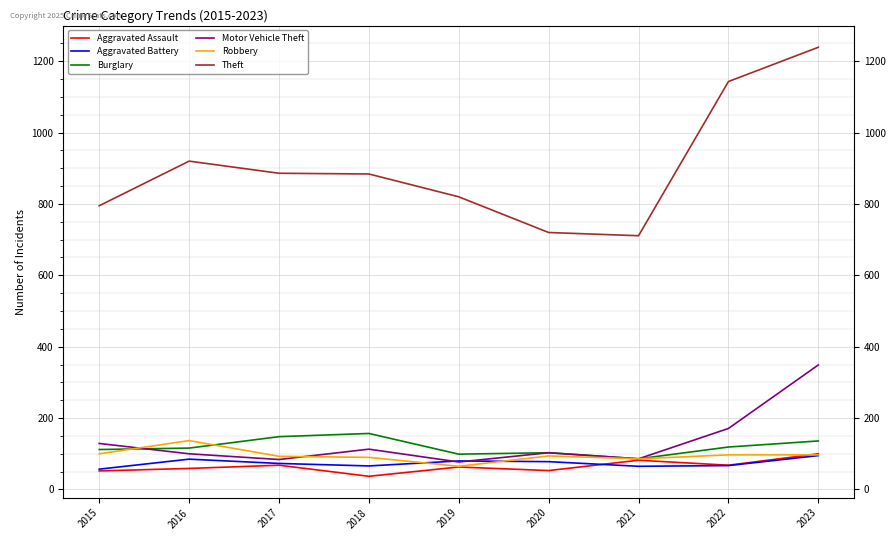

How many values in the Robbery series are below 94?

4